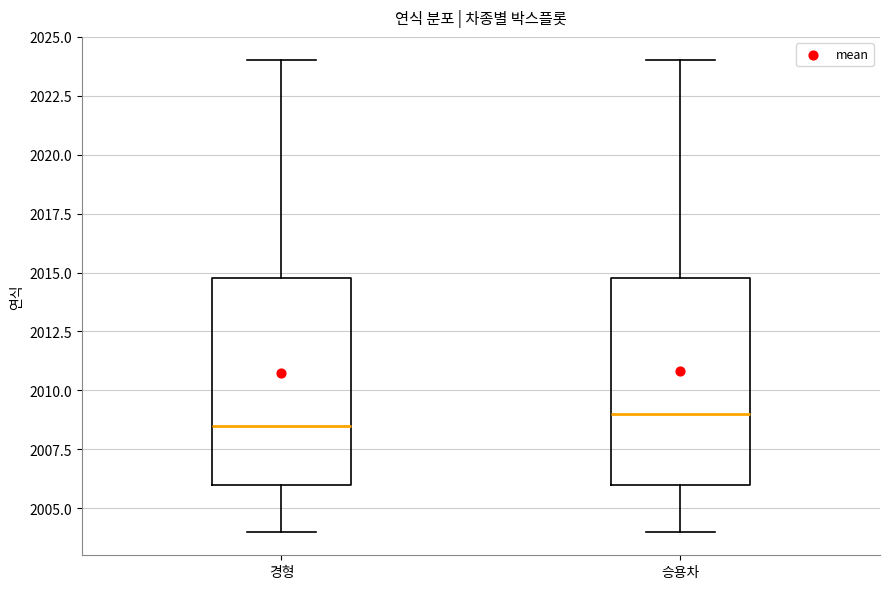

Where is the upper edge of the box for 승용차 on the y-axis? The values are not printed on the chart, so give them approximately, as read against the axis.

2015.0